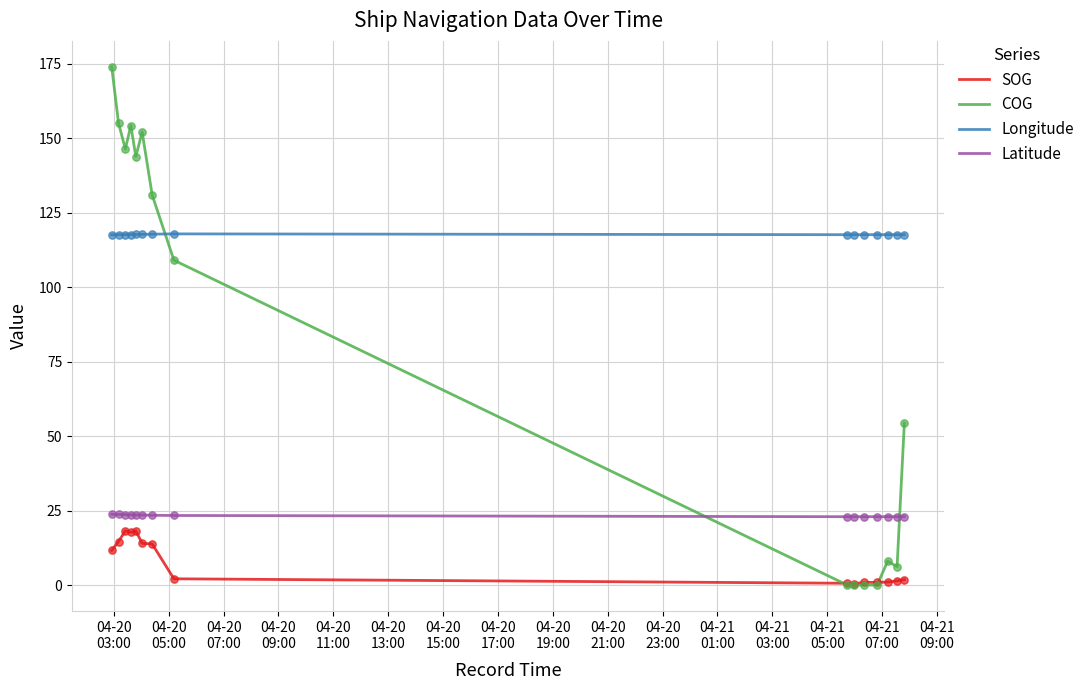

Which series has the widest spread of values?

COG